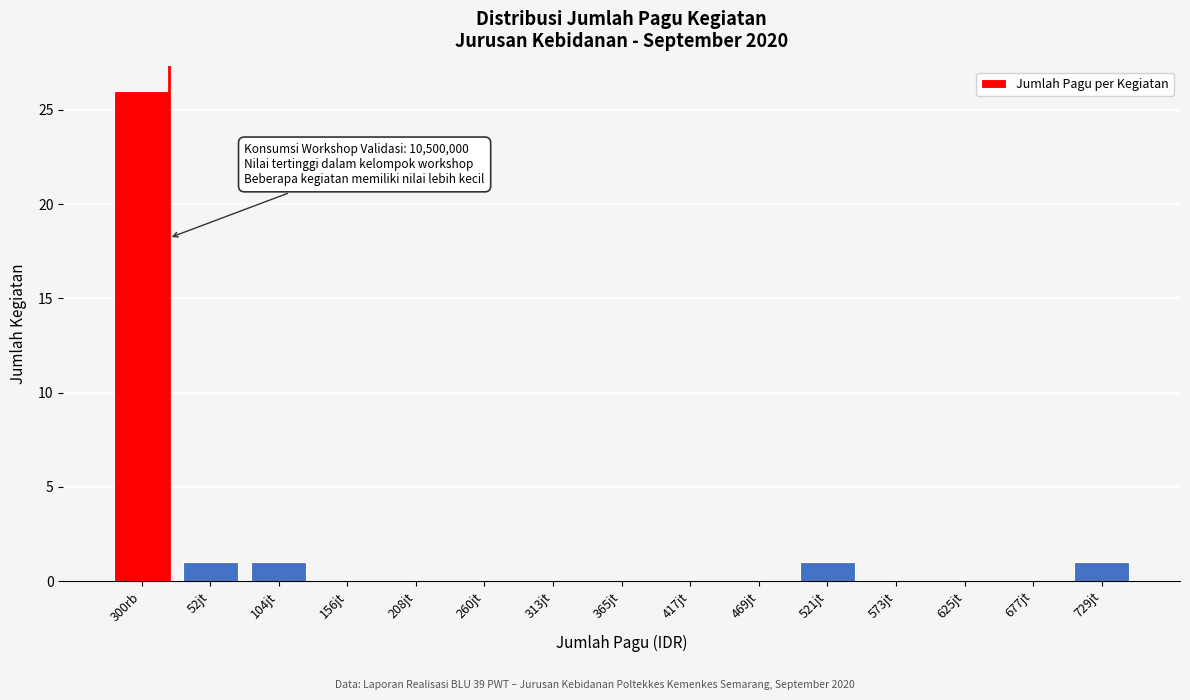

Reading left to right, transcribe all the data shown in this chart.

300rb=26	52jt=1	104jt=1	156jt=0	208jt=0	260jt=0	313jt=0	365jt=0	417jt=0	469jt=0	521jt=1	573jt=0	625jt=0	677jt=0	729jt=1